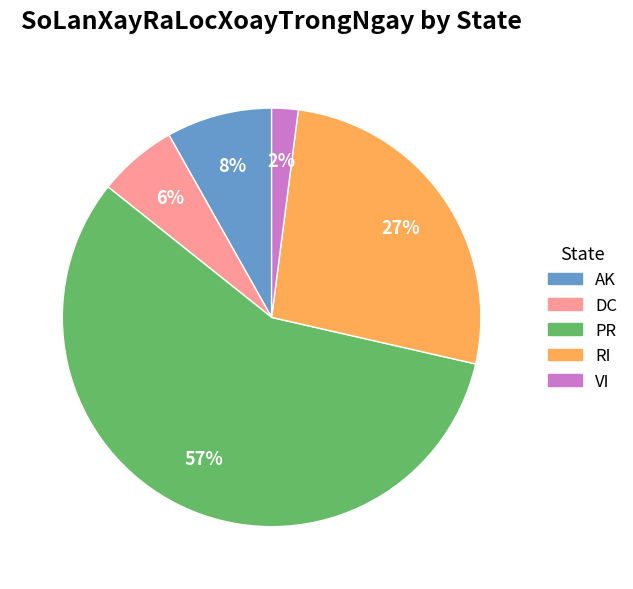

Rank the categories by value from highest to lowest.

PR, RI, AK, DC, VI